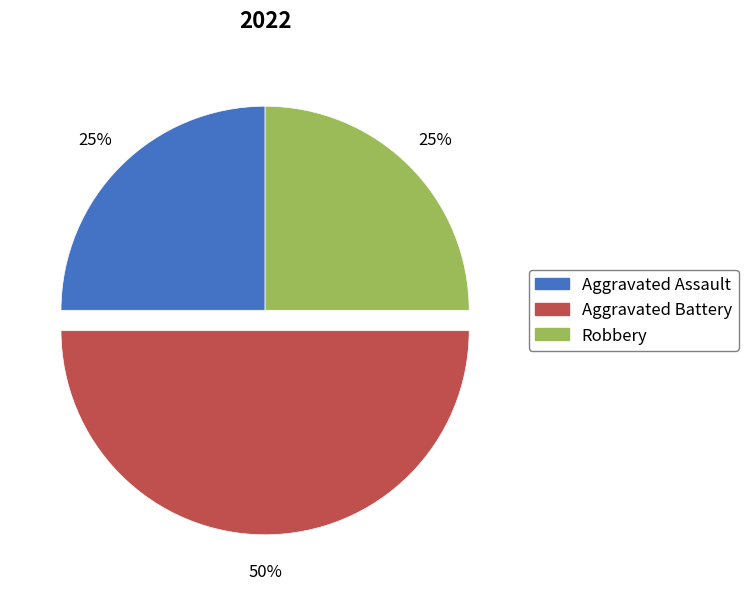

Approximately how many times larger is the value at Aggravated Battery compared to Robbery?

2.0